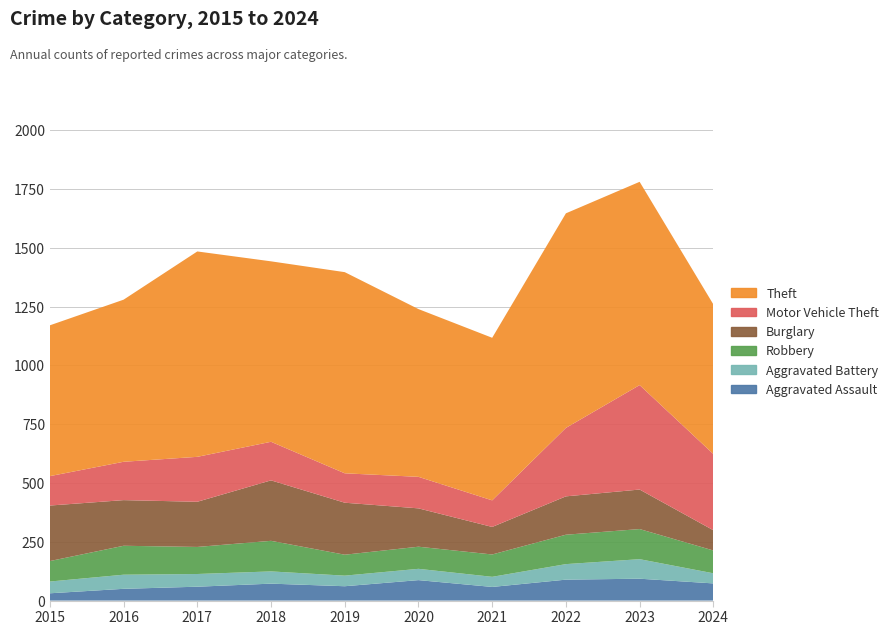

Reading left to right, list all the values displayed in this chart.

Aggravated Assault: 31	50	59	72	61	87	58	89	93	73
Aggravated Battery: 50	60	54	52	45	48	43	66	83	43
Robbery: 87	123	115	130	89	94	95	125	128	97
Burglary: 236	194	192	257	221	163	117	163	168	86
Motor Vehicle Theft: 125	163	191	164	125	134	113	291	444	324
Theft: 641	689	873	767	855	713	691	912	864	636